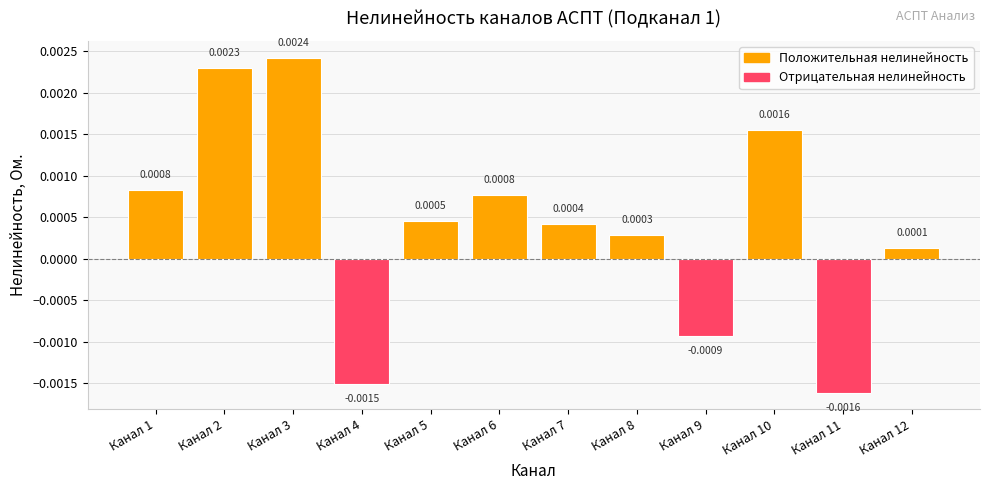

At which label does the data first exceed 0?

Канал 1